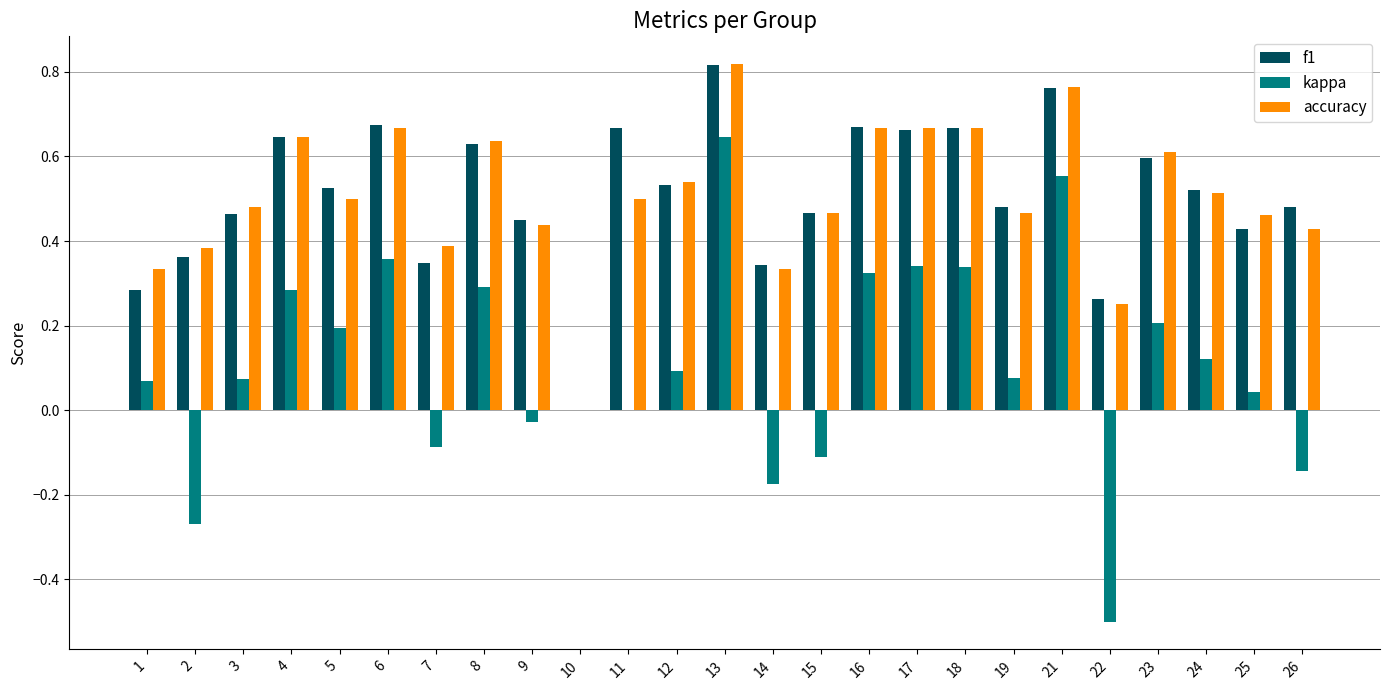

Which series has the largest range (max minus min)?

kappa